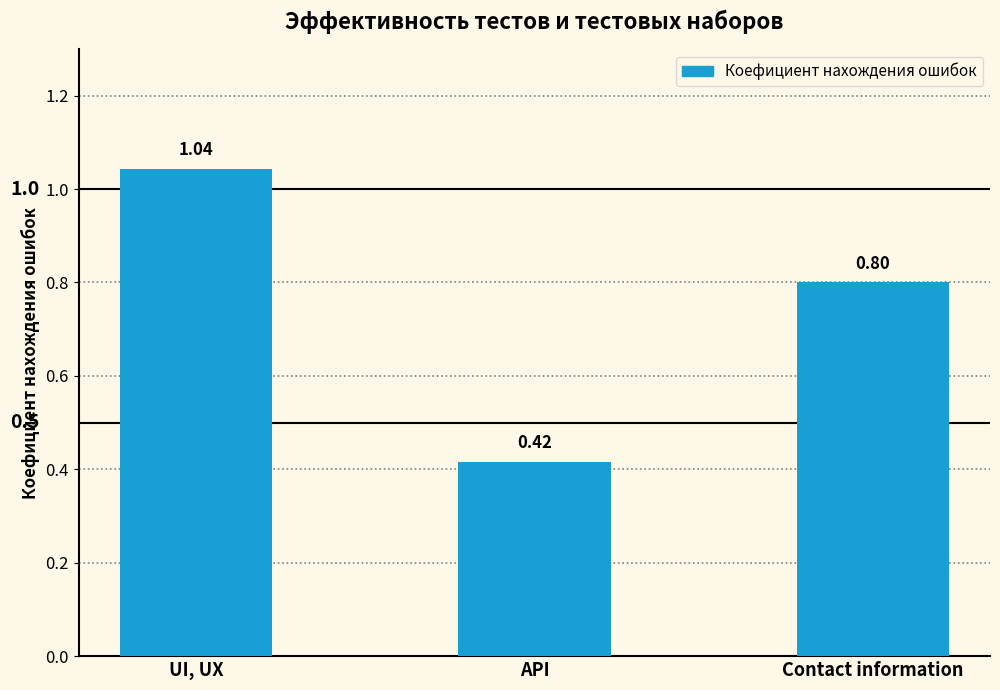

What is the label of the 1st bar from the right?

Contact information